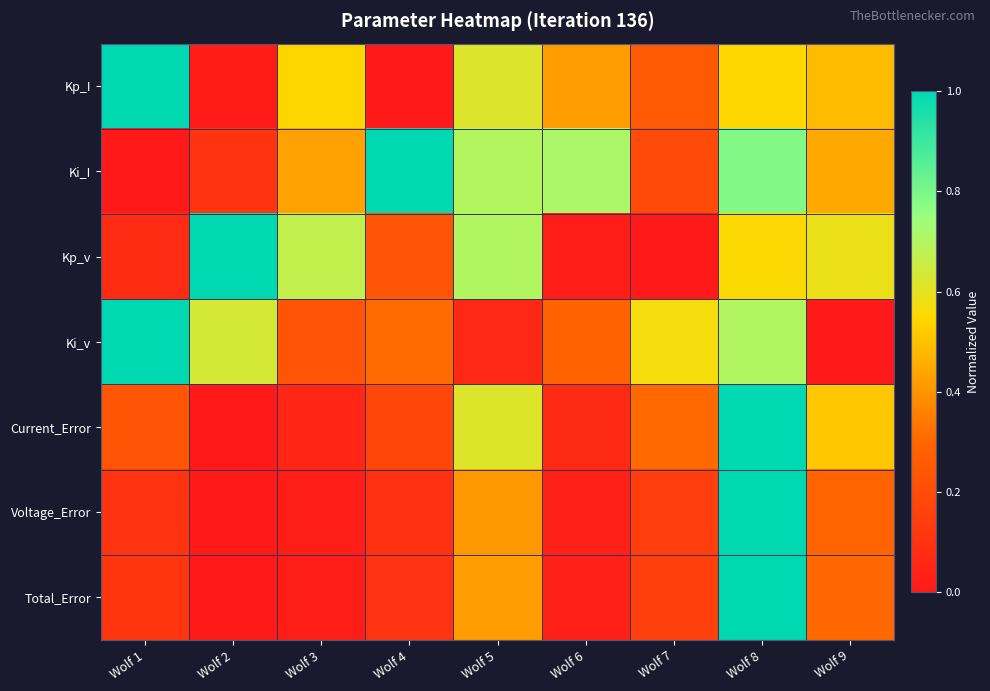

Which series changed the most between Wolf 4 and Wolf 6?

Kp_I